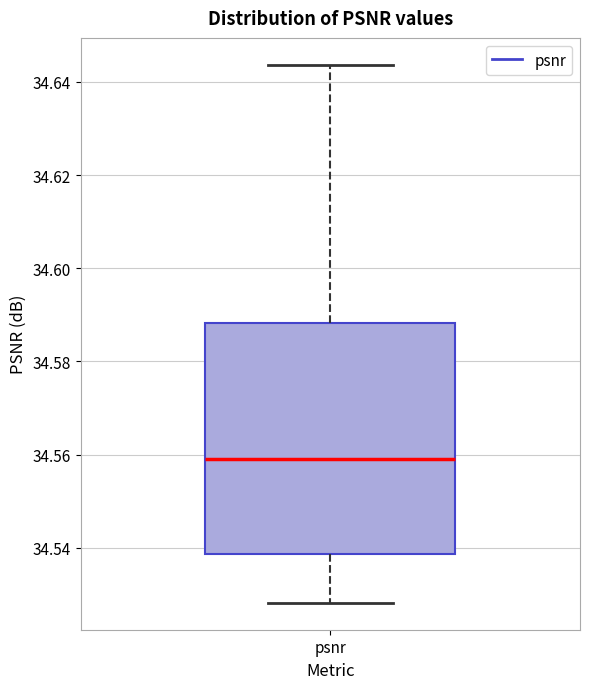

Read this box plot against the y-axis: the position of the median line, the range covered by the box, and the ends of both whiskers. The values are not printed on the chart, so give them approximately, as read against the axis.

median 34.560, box 34.538 to 34.588, whiskers 34.528 to 34.644